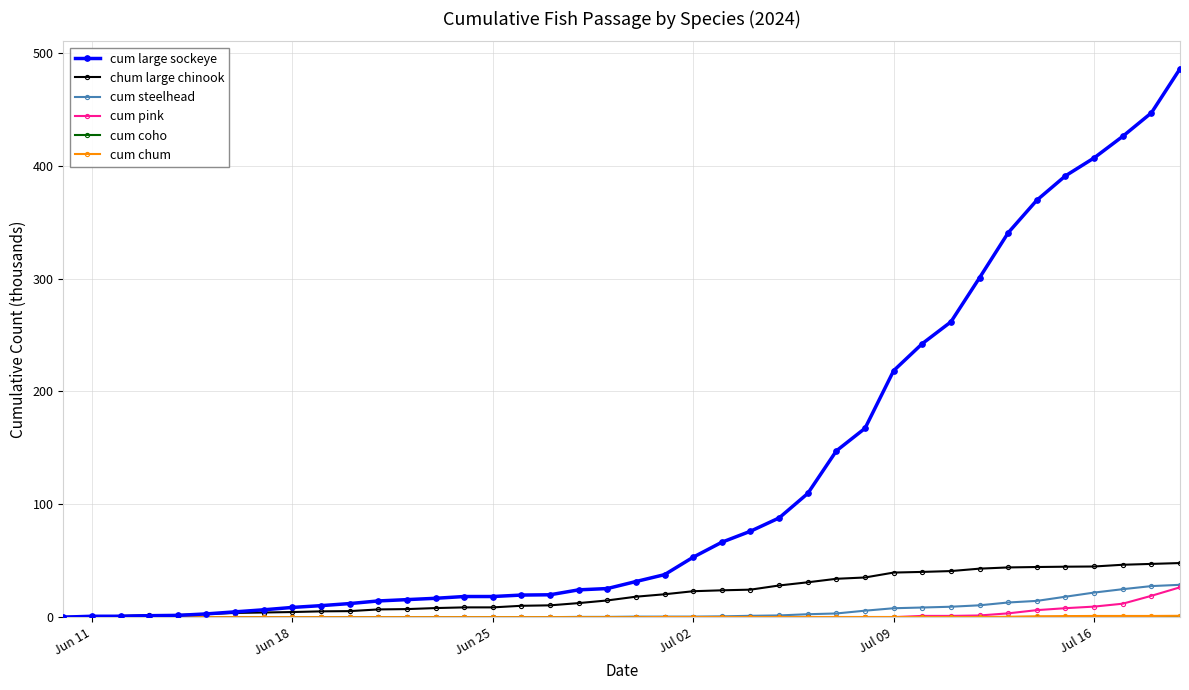

Which series has the largest total across all categories?

cum large sockeye